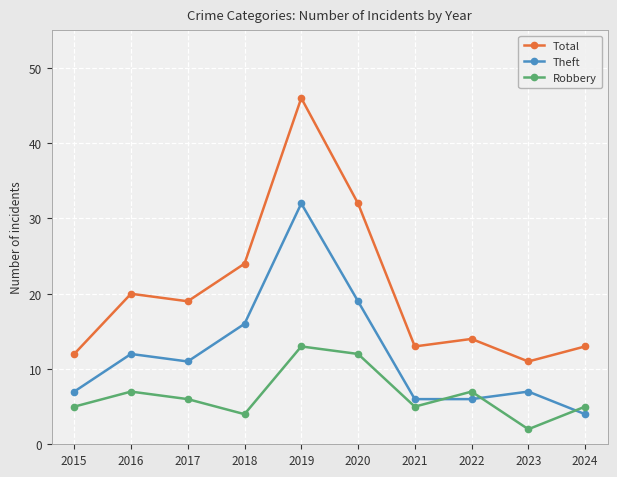

How many categories are shown in the chart?

10